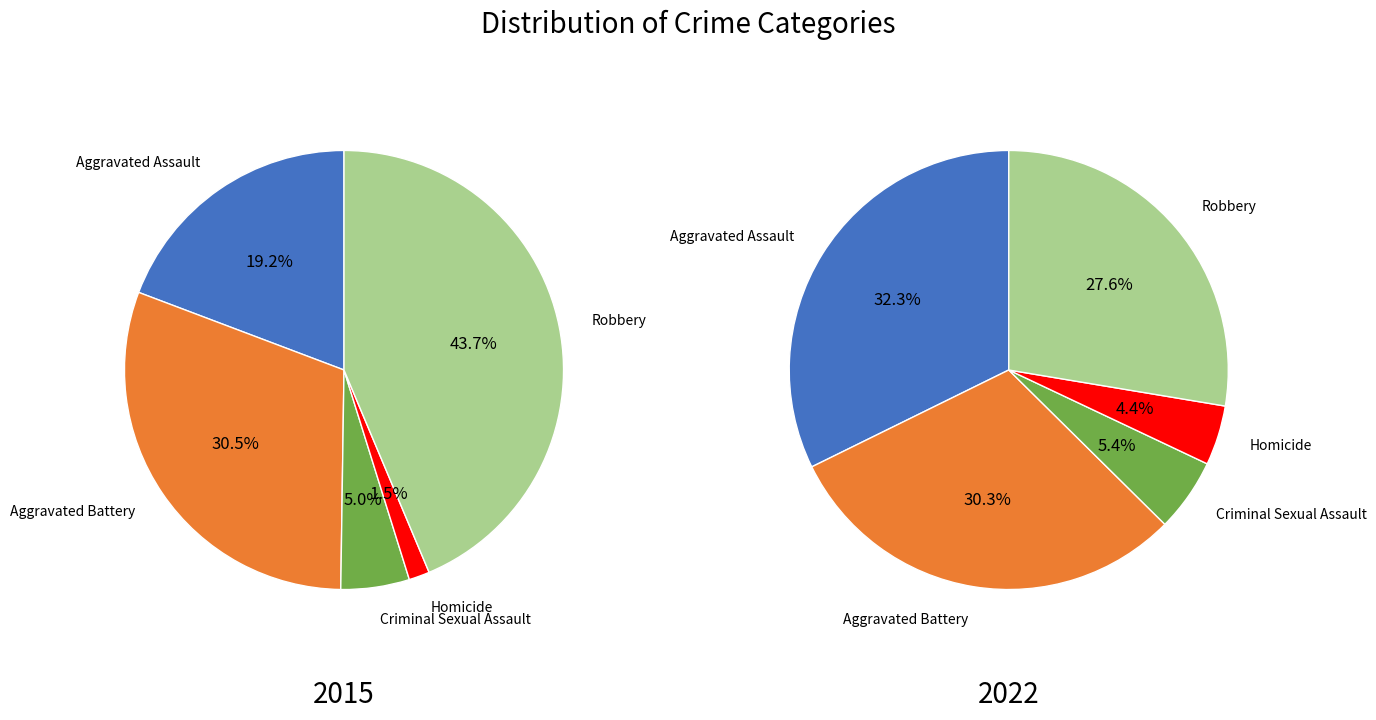

What percentage is the Homicide slice, to the nearest percent?

2%